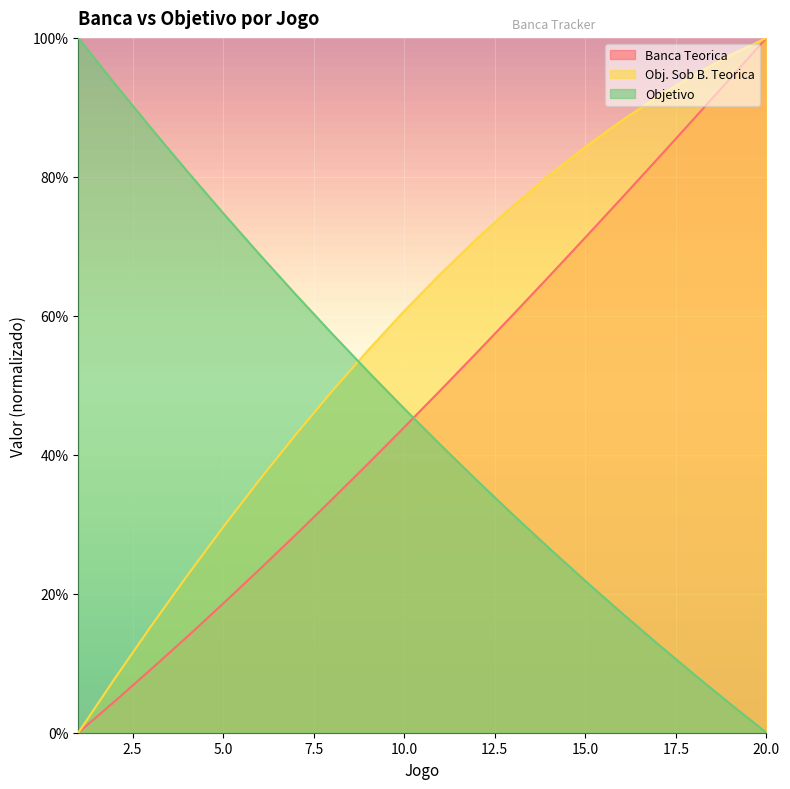

Which label corresponds to the largest value in the chart?

20